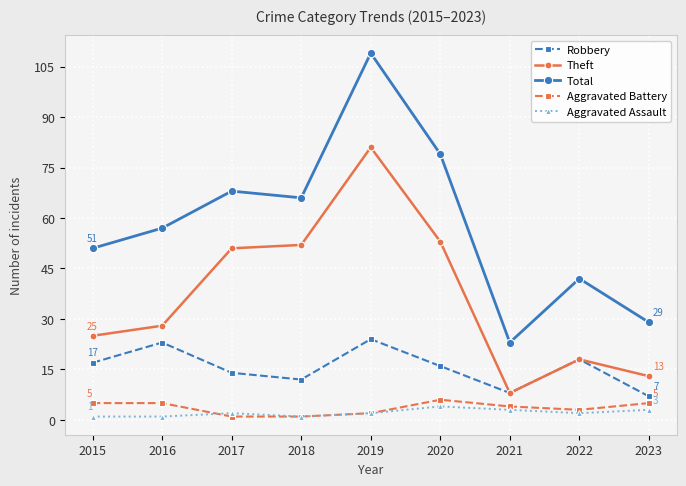

What is the approximate value of Total at 2019?

109